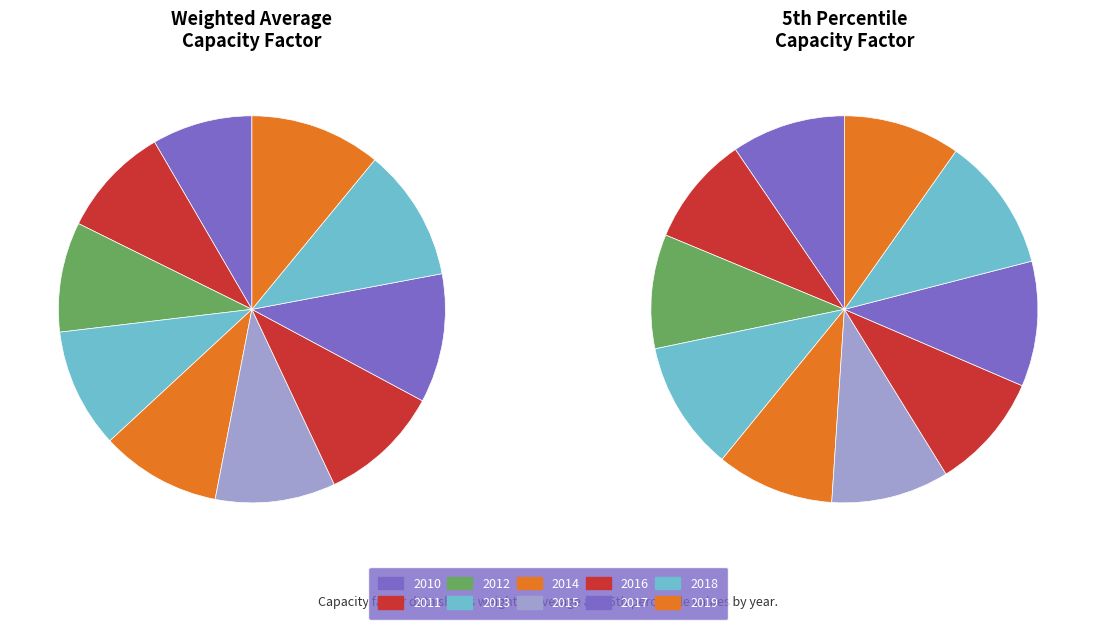

To the nearest percent, what is the combined percentage of 2013 and 2018?

21%